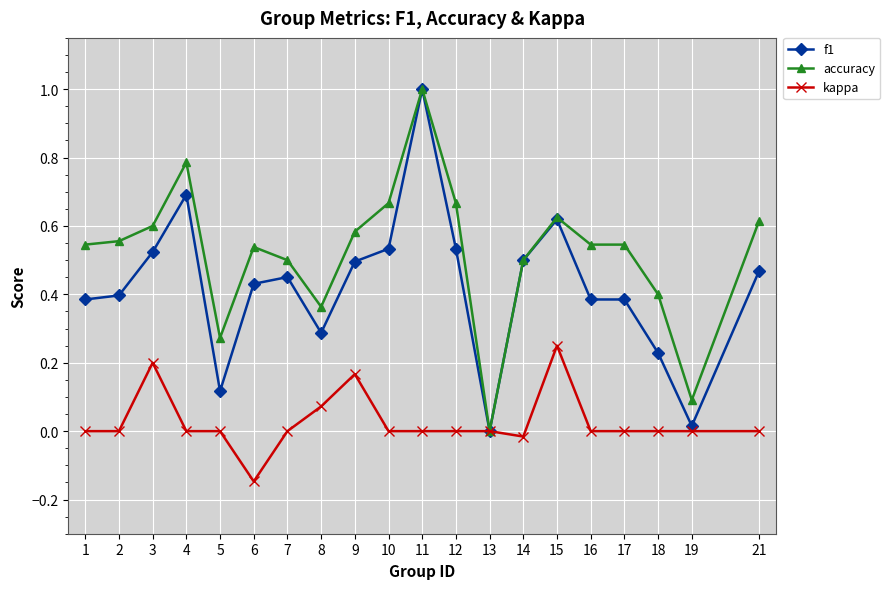

Which series changed the most between 17 and 19?

accuracy